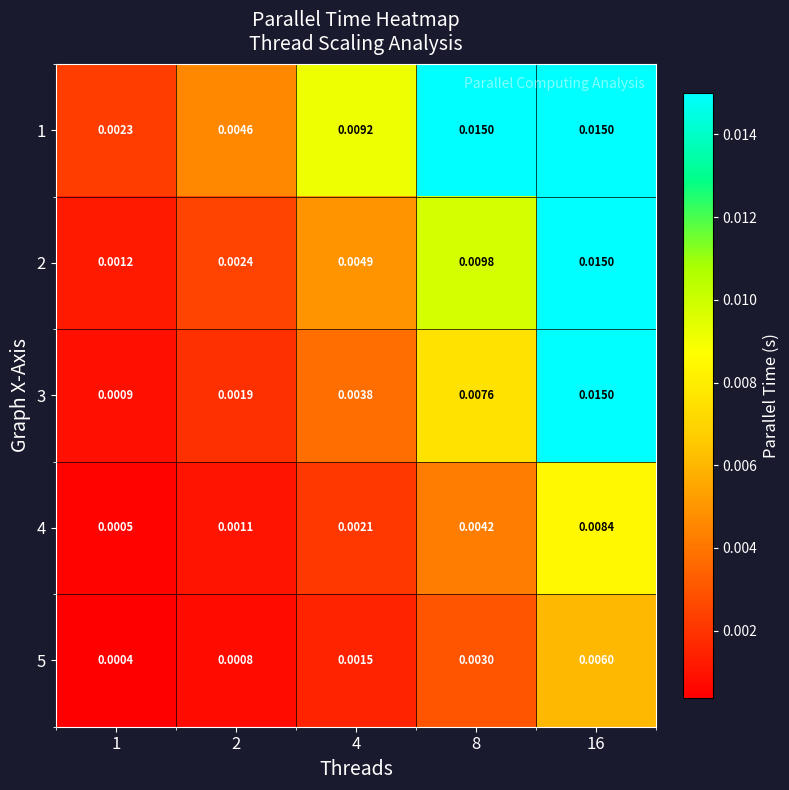

Which series has the largest total across all categories?

1